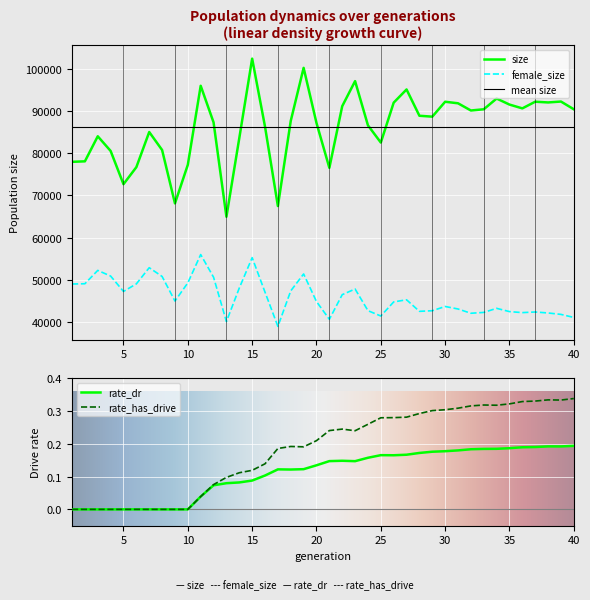

Read the female_size value at 5.

47309